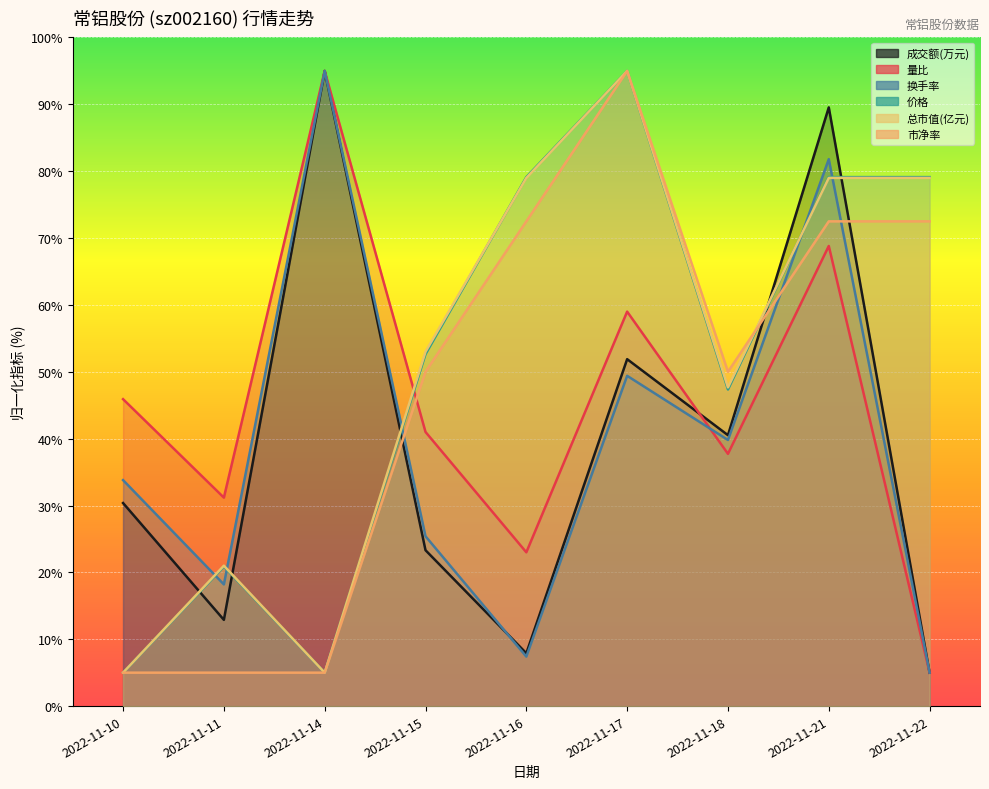

Reading left to right, transcribe all the data shown in this chart.

成交额(万元): 30.4	12.9	95.0	23.3	7.9	51.9	40.5	89.5	5.0
量比: 45.9	31.2	95.0	41.0	23.0	59.0	37.7	68.8	5.0
换手率: 33.8	18.2	95.0	25.4	7.4	49.4	39.8	81.8	5.0
价格: 5.0	20.9	5.0	52.6	79.1	95.0	47.4	79.1	79.1
总市值(亿元): 5.0	21.0	5.0	53.0	79.0	95.0	47.7	79.0	79.0
市净率: 5.0	5.0	5.0	50.0	72.5	95.0	50.0	72.5	72.5